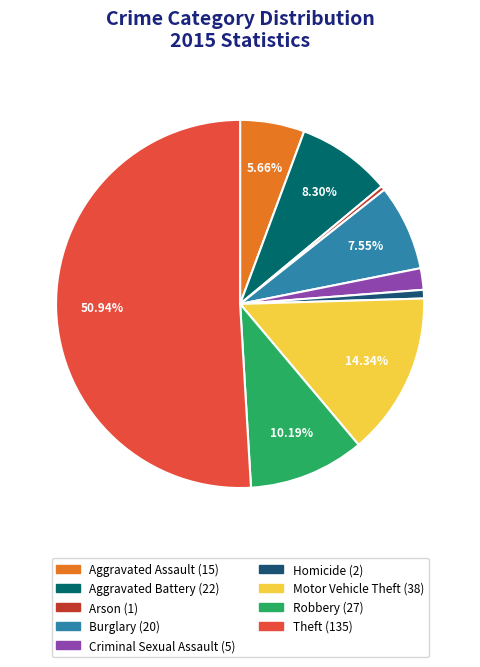

Is it true that Aggravated Battery is 8% of the pie?

True